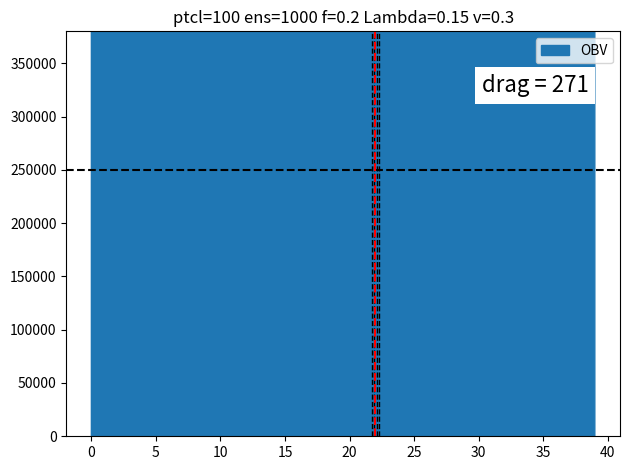

The chart shows a value of 955229.4 at 32. True or false?

False